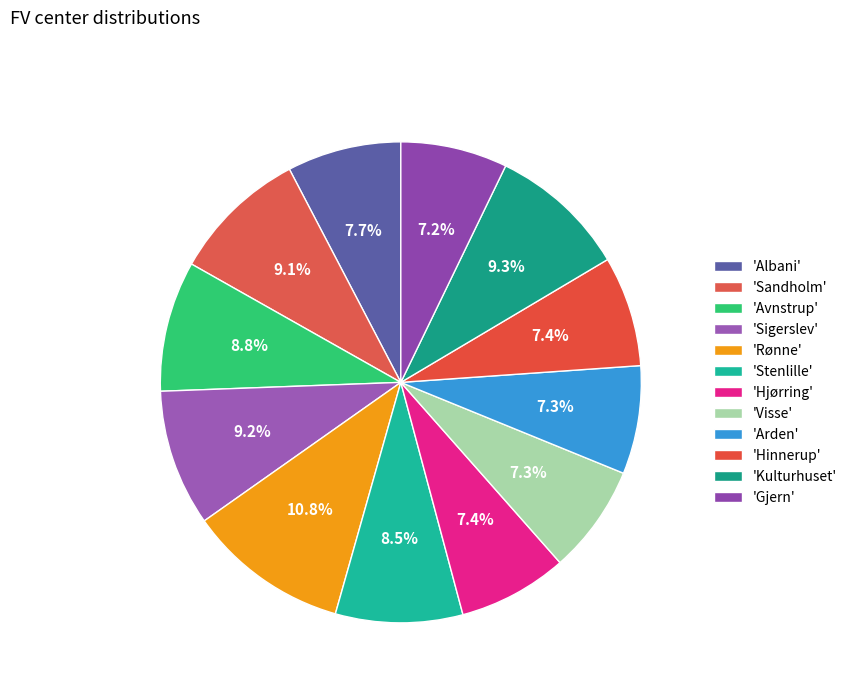

How many slices are in this pie chart?

12